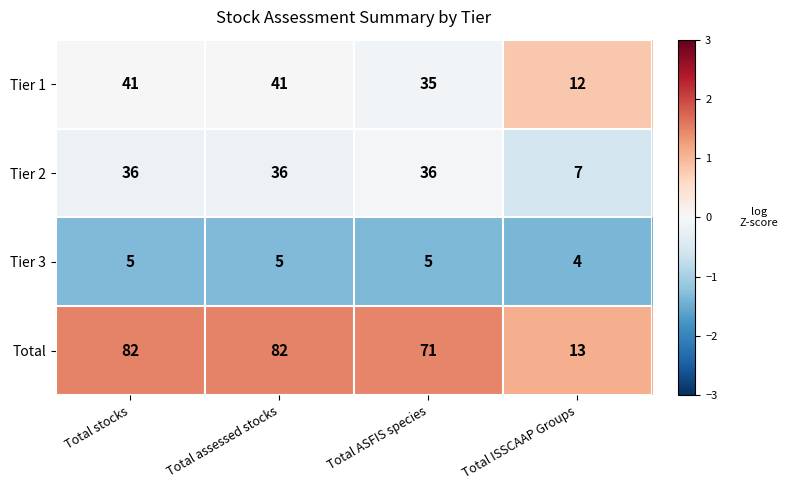

Is it true that Tier 3 equals 2 at Total ISSCAAP Groups?

False